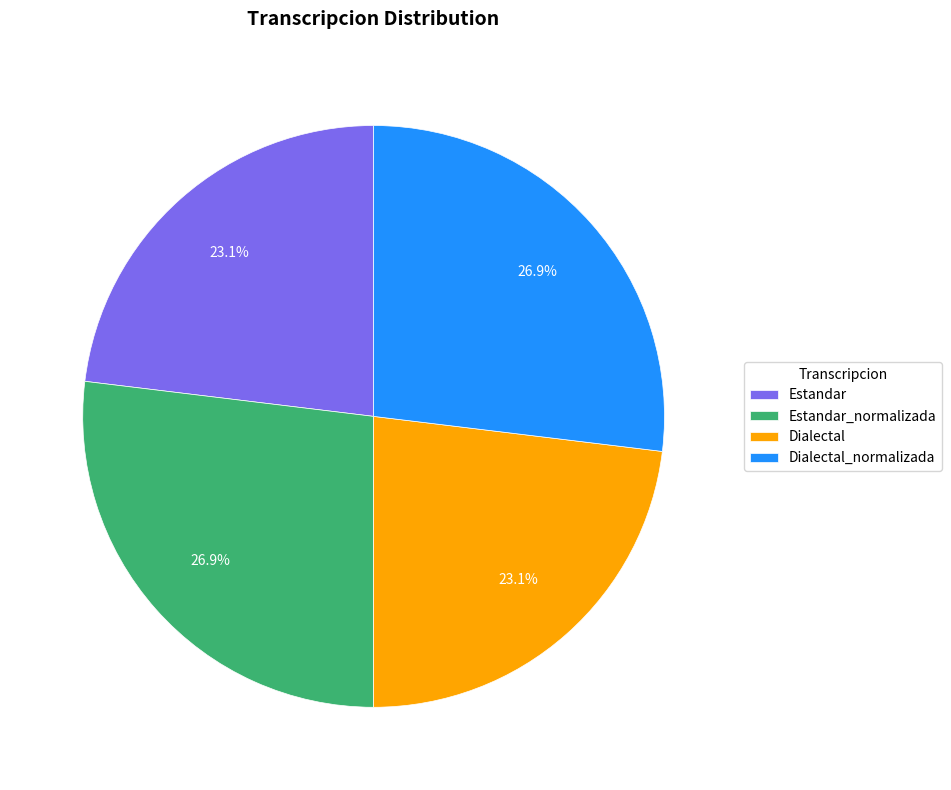

To the nearest percent, what is the combined percentage of Dialectal_normalizada and Estandar_normalizada?

54%